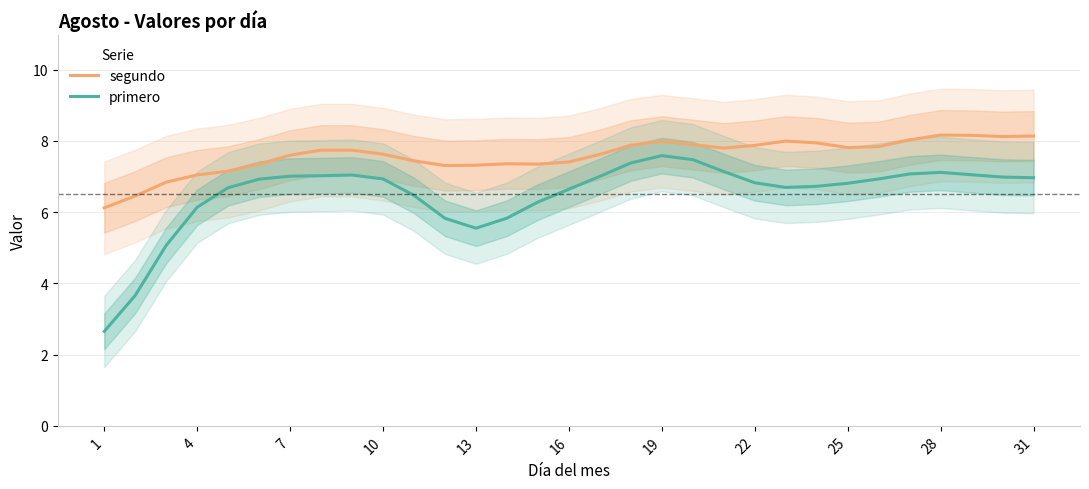

How many interior local peaks does the primero series have?

3